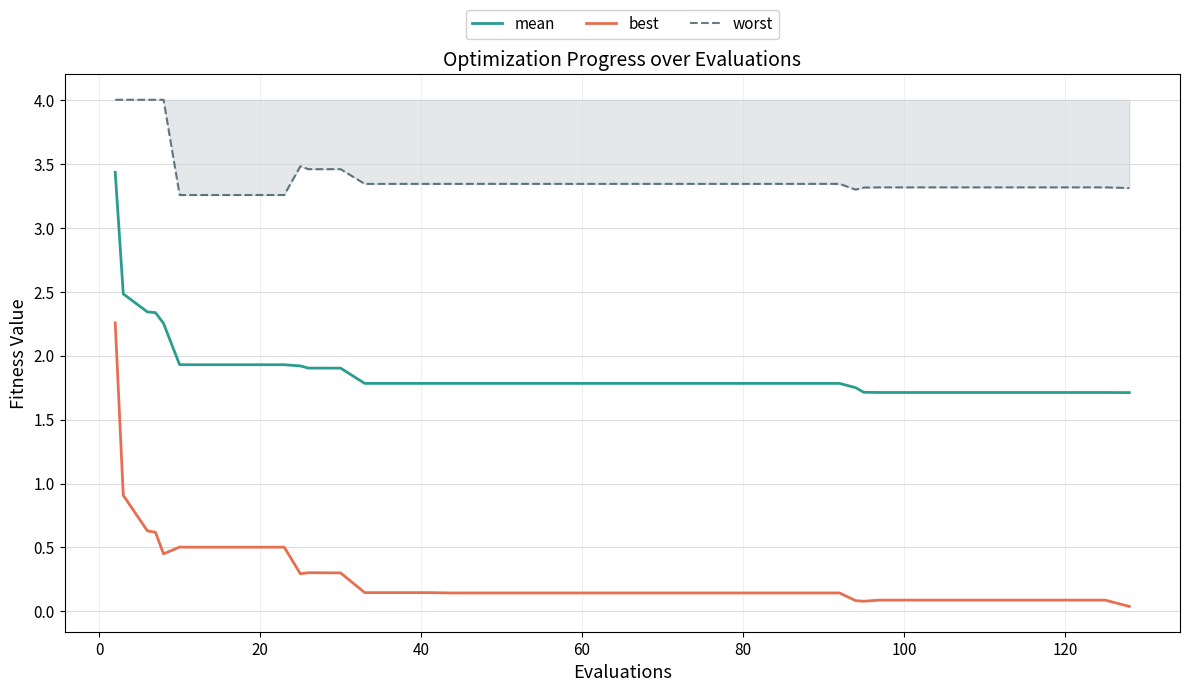

Which series has the widest spread of values?

best